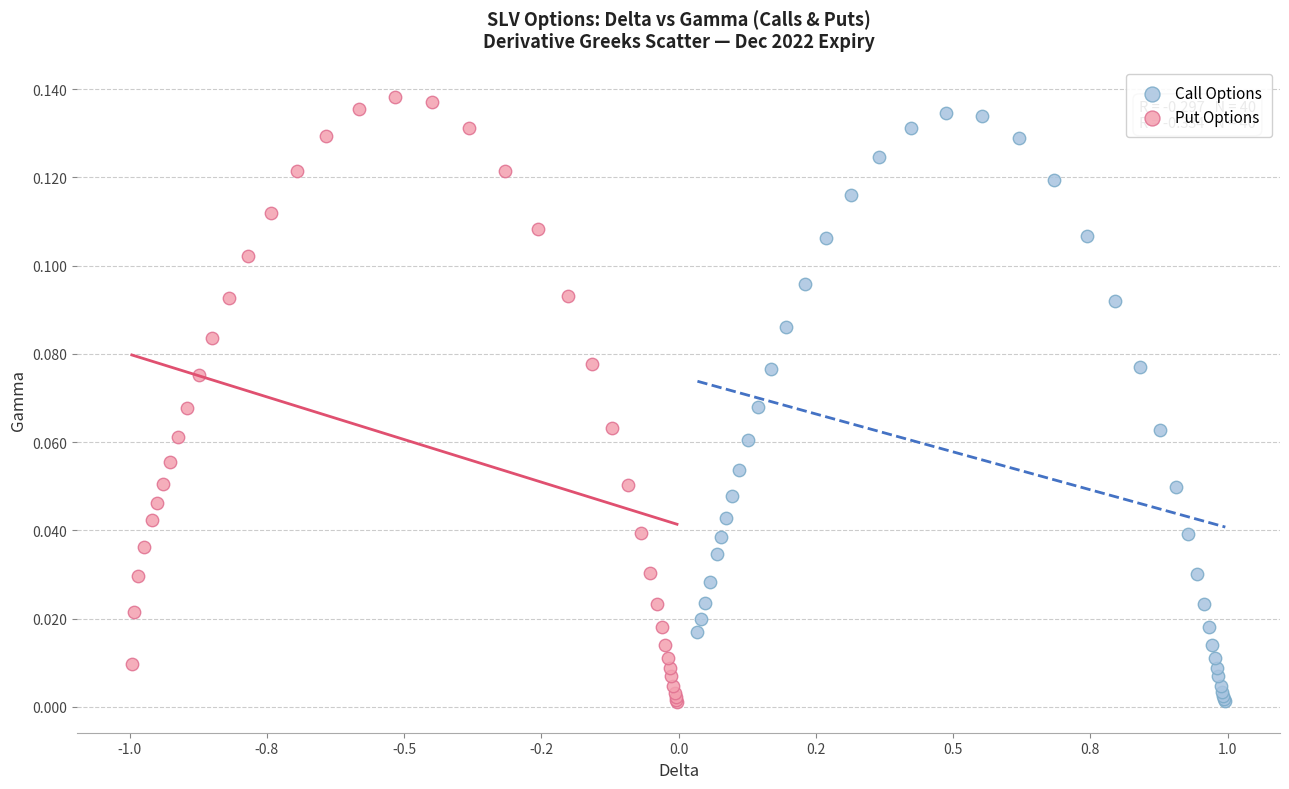

Which series has the largest Y range (max minus min)?

Put Options